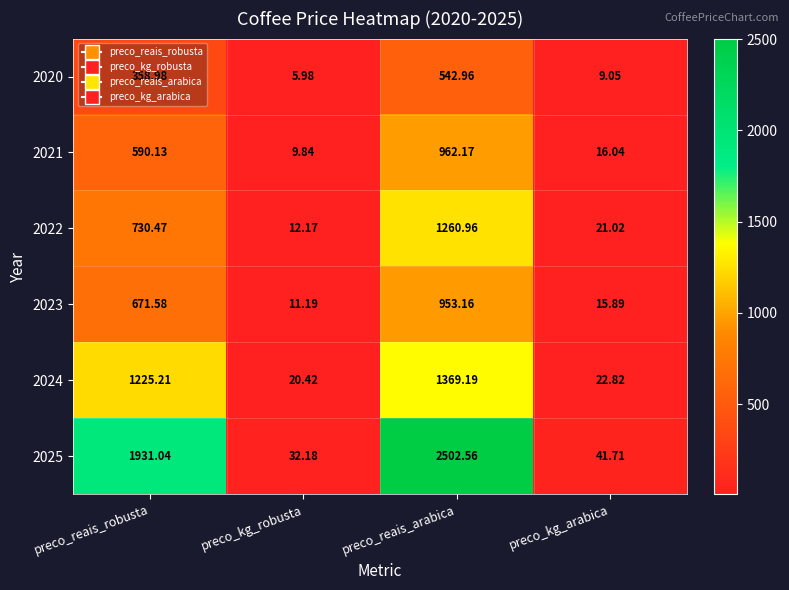

Which series has the widest spread of values?

2025